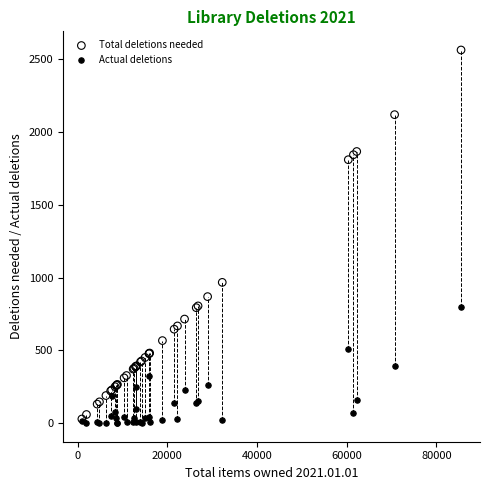

Across all series, what Y value is closest to 1282?

967.4